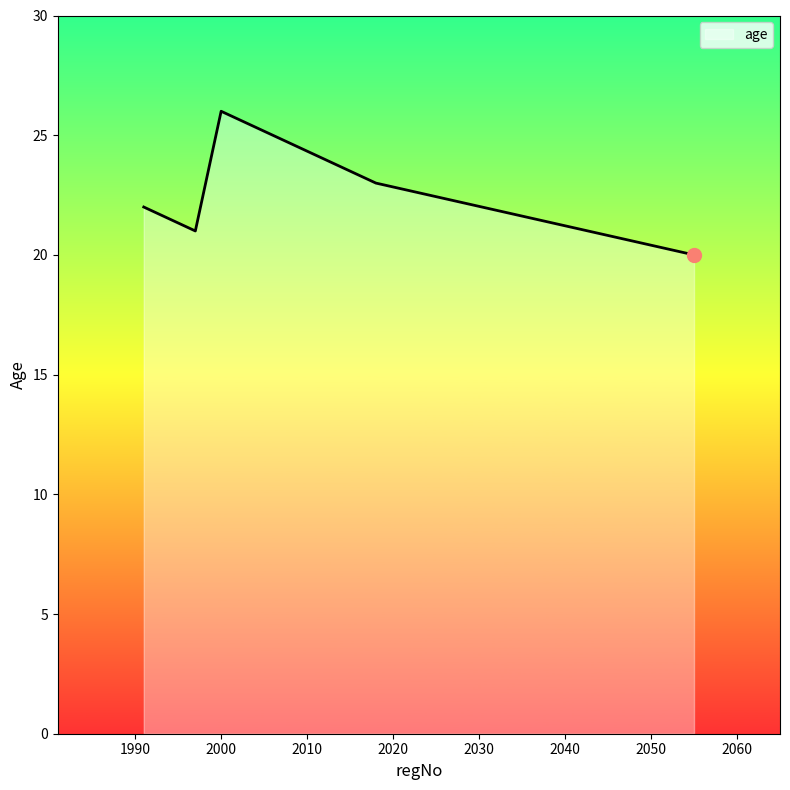

What is the sum of all values?

112